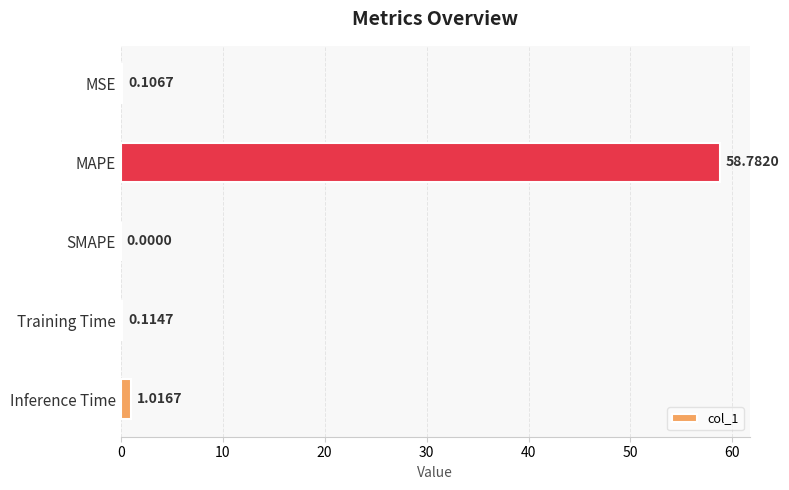

What is the change in value from SMAPE to Inference Time?

+1.0